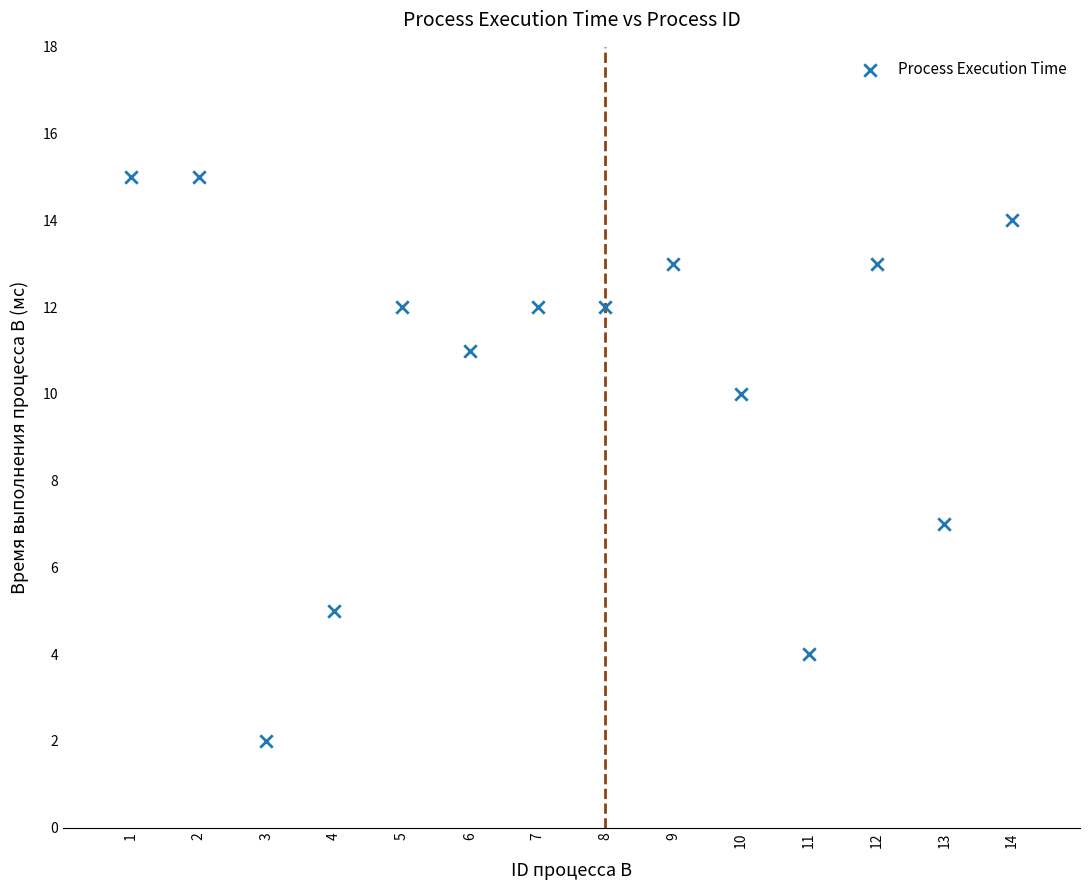

What Y value in the scatter plot is closest to 8?

7